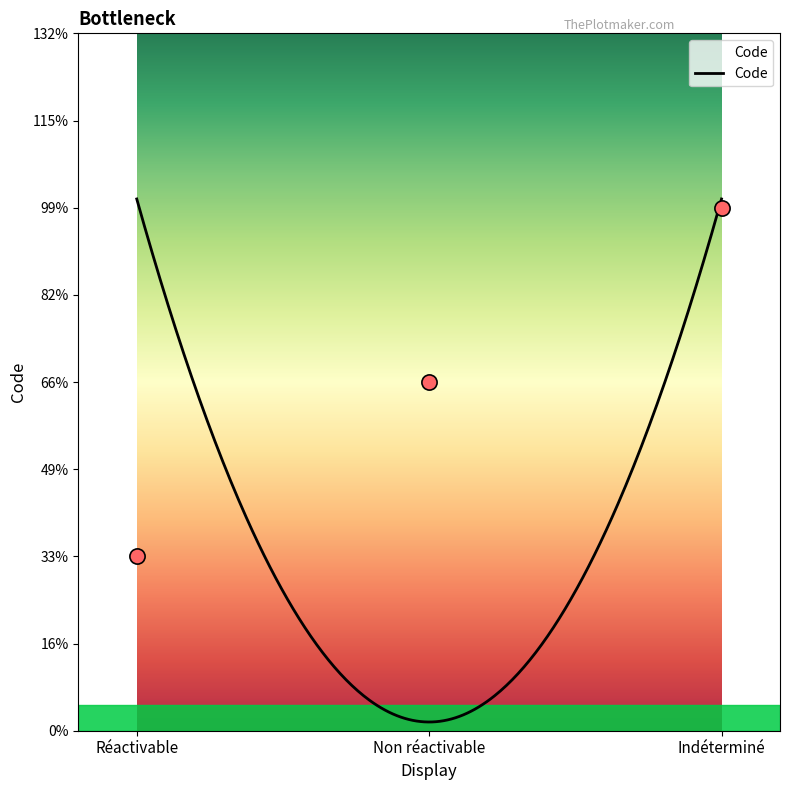

Between Indéterminé and Non réactivable, which is larger?

Indéterminé